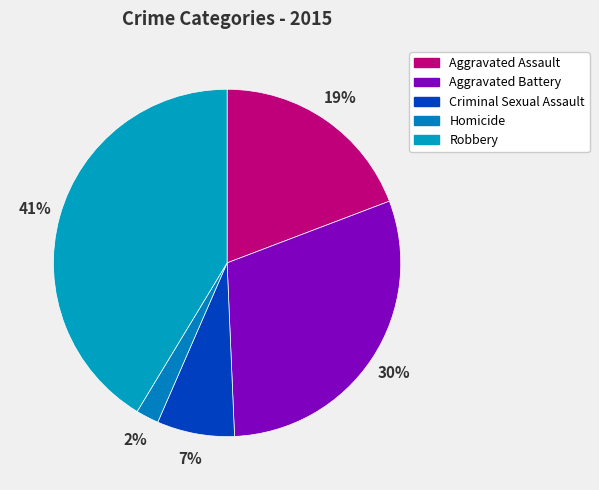

What is the ratio of the value at Criminal Sexual Assault to the value at Robbery?

0.2